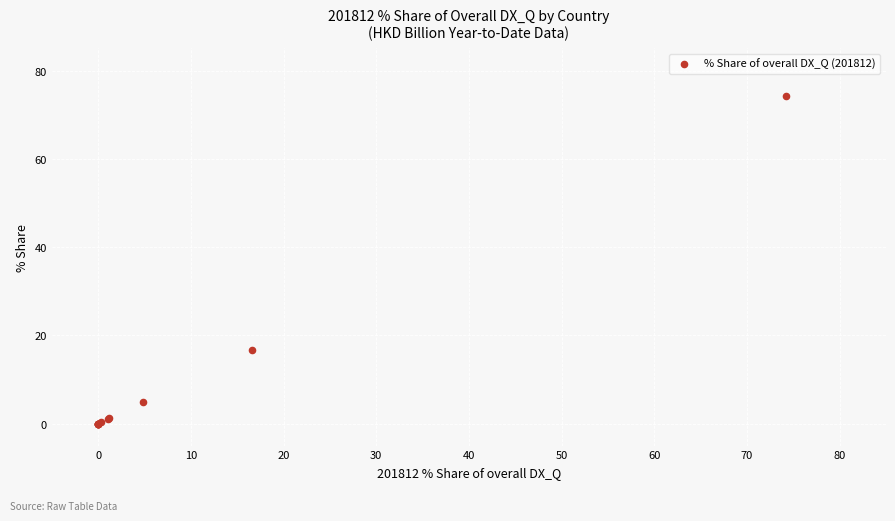

What Y value in the scatter plot is closest to 37?

16.6